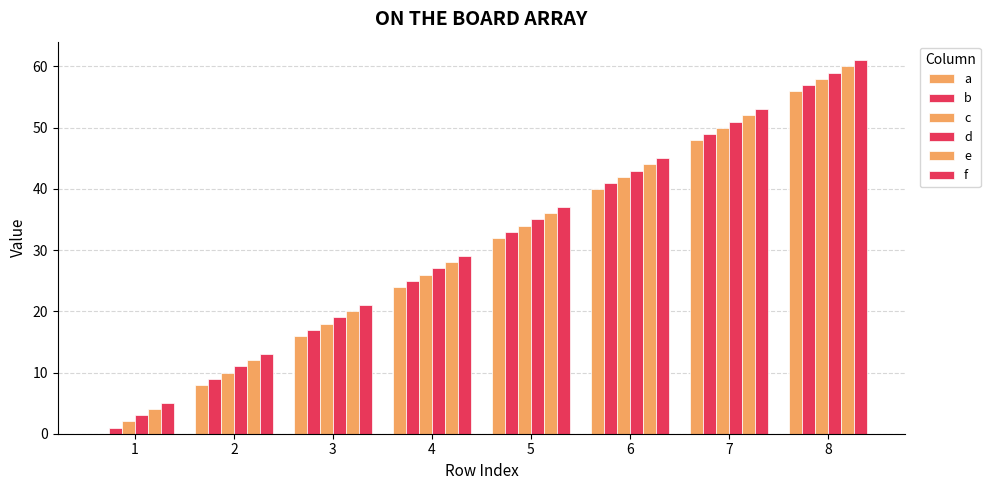

Rank the series at 1 from lowest to highest value.

a, b, c, d, e, f